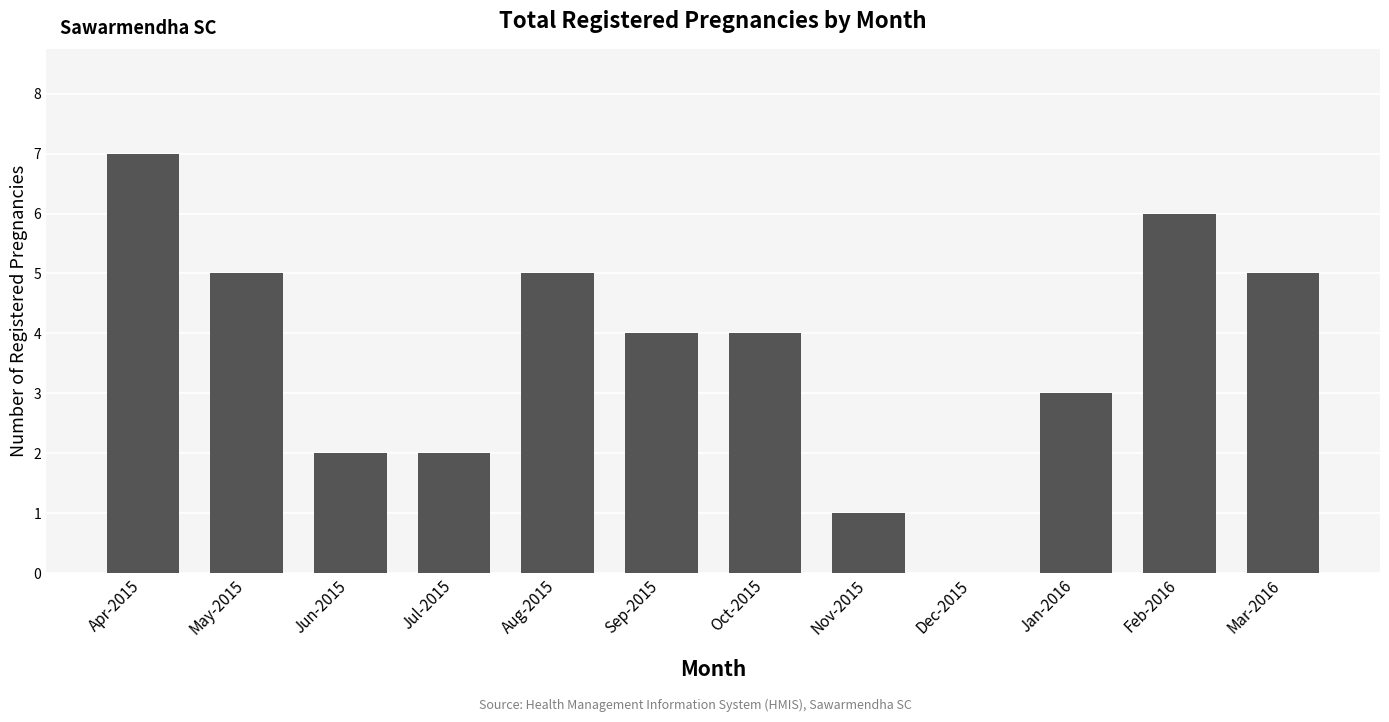

Approximately how many times larger is the value at Jan-2016 compared to May-2015?

0.6